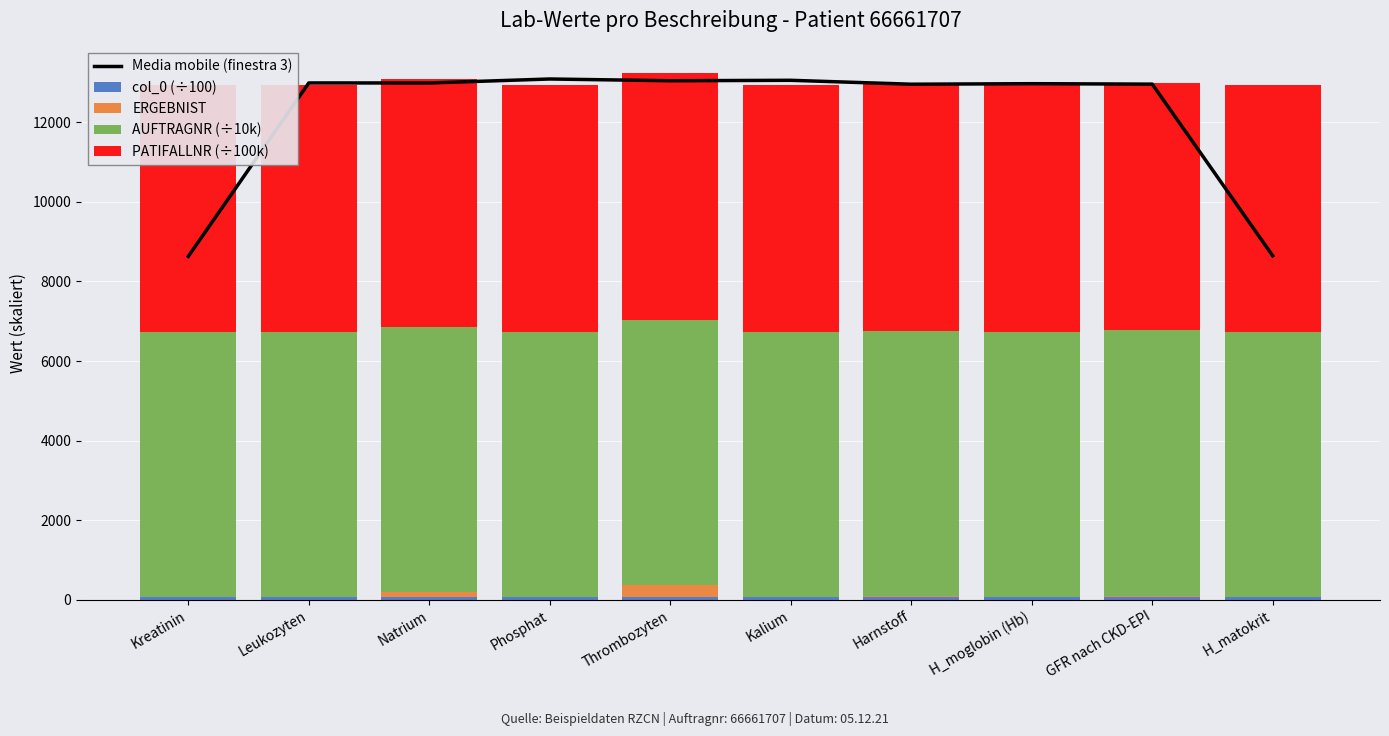

Rank the categories by AUFTRAGNR (÷10k) value from highest to lowest.

Kreatinin, Leukozyten, Natrium, Phosphat, Thrombozyten, Kalium, Harnstoff, H_moglobin (Hb), GFR nach CKD-EPI, H_matokrit